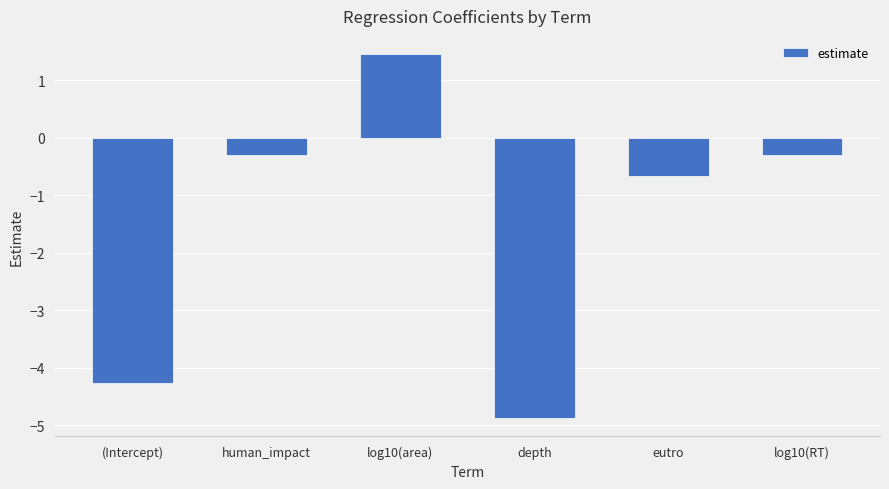

Is it true that the value at (Intercept) is -4.3?

True